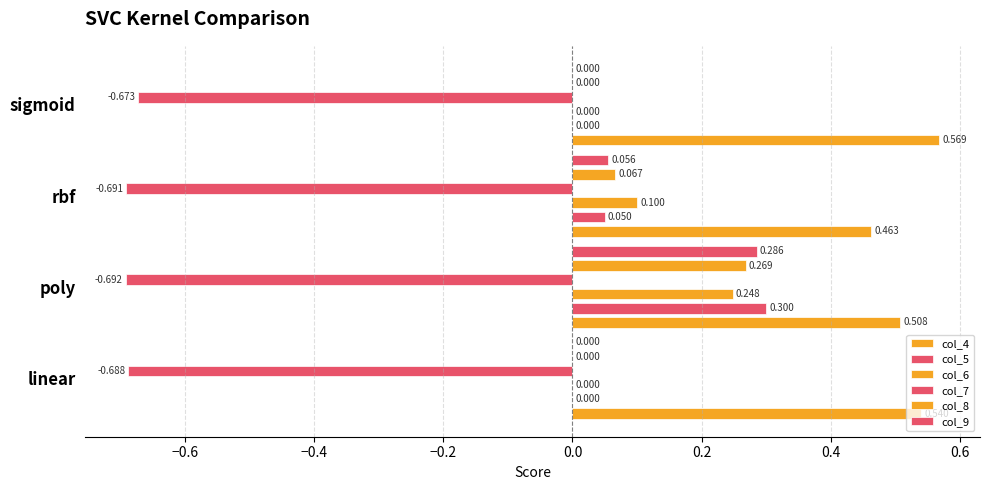

What is the difference between the second highest and minimum values in the col_9 series?

0.1